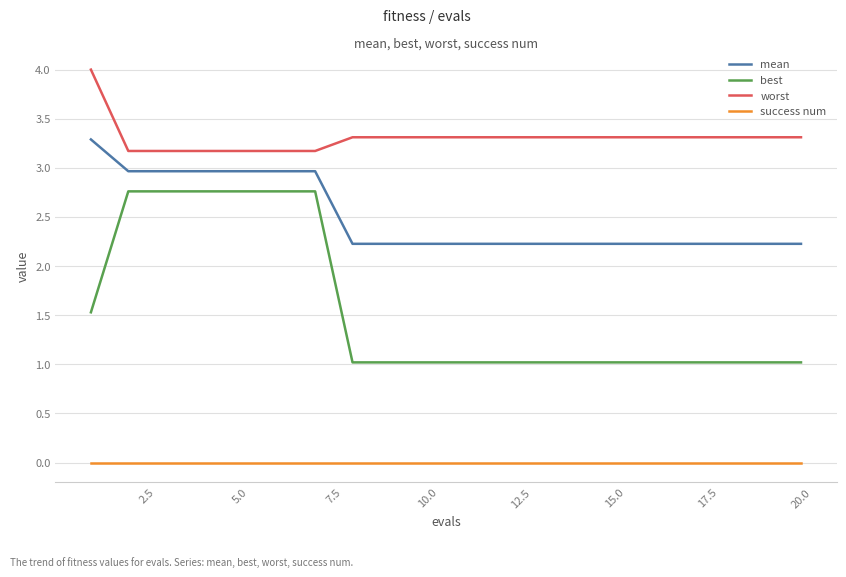

True or false: worst and mean intersect in this chart.

False